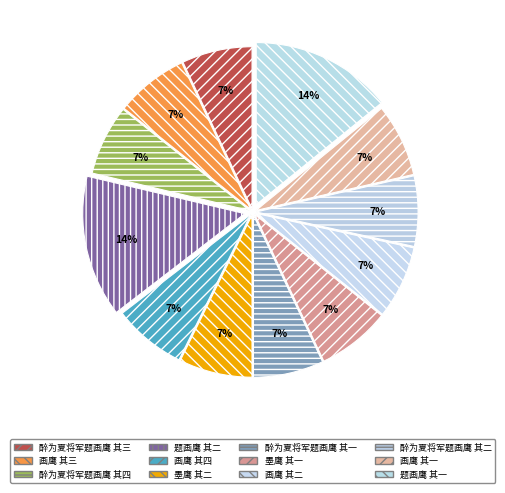

What percentage is the 题画鹰 其二 slice, to the nearest percent?

14%